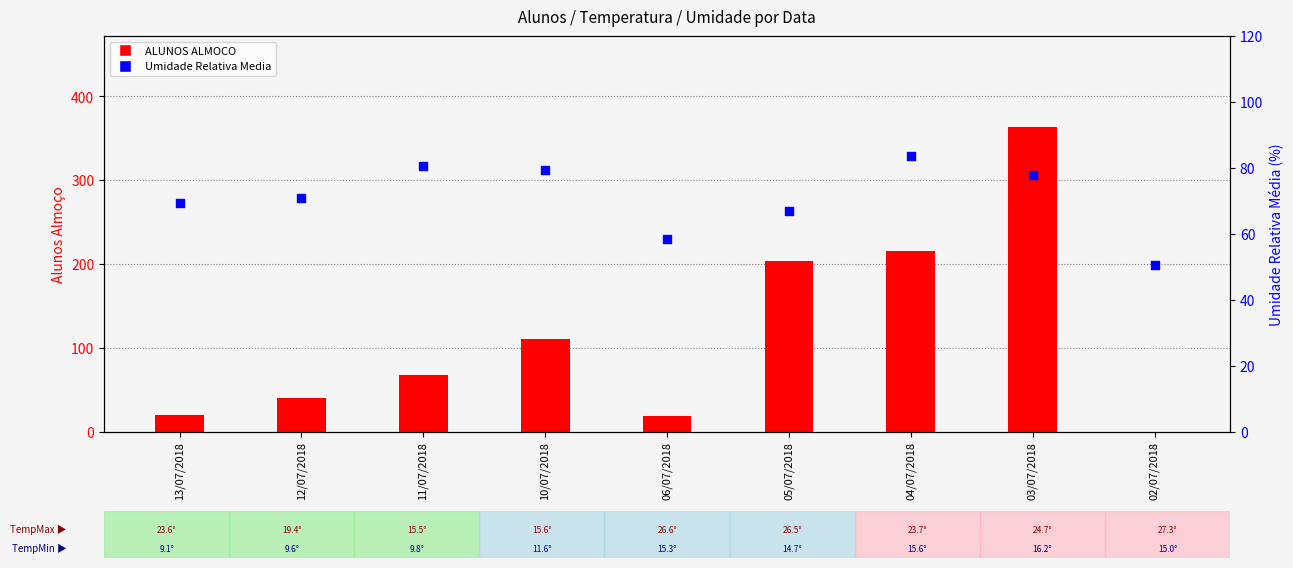

What is the total value across all series at 02/07/2018?

50.5